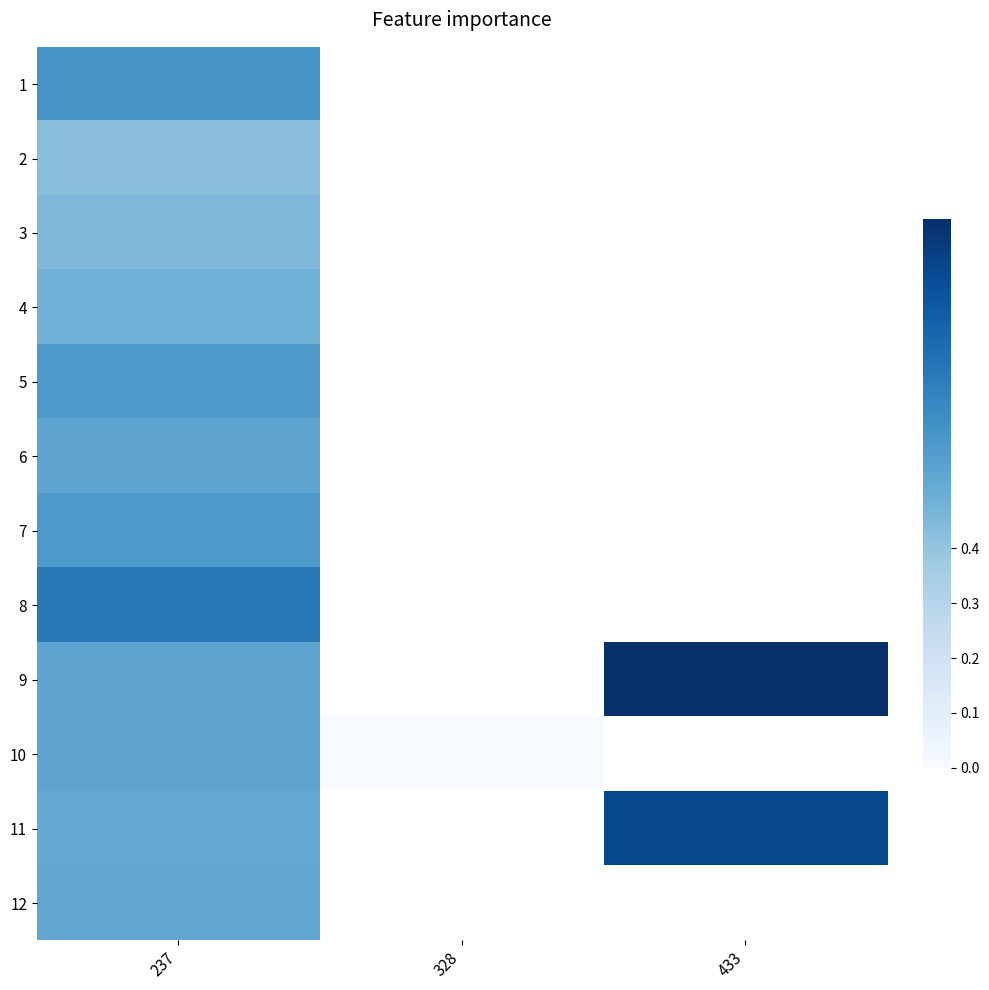

What is the sum of the 11 values at 433 and 237?

1.4